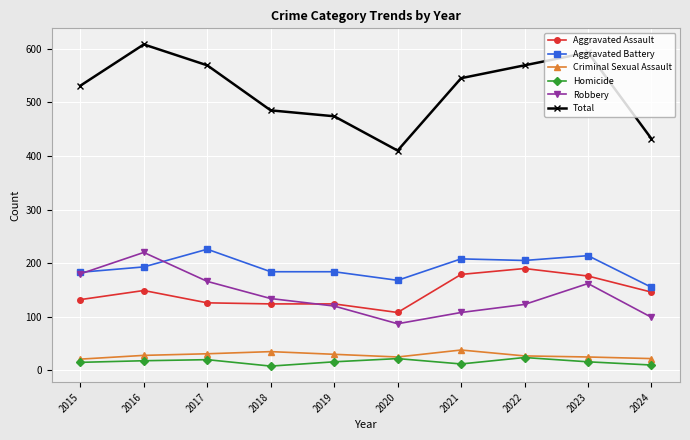

Between 2022 and 2024, which series saw the biggest shift?

Total